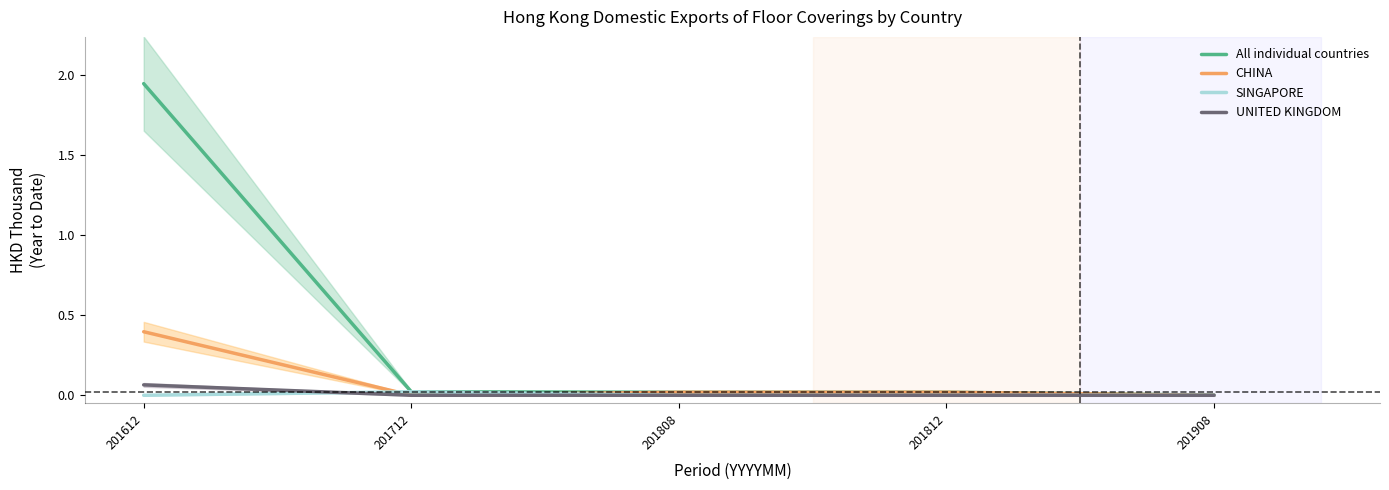

What are all the series names shown in the legend?

All individual countries, CHINA, SINGAPORE, UNITED KINGDOM